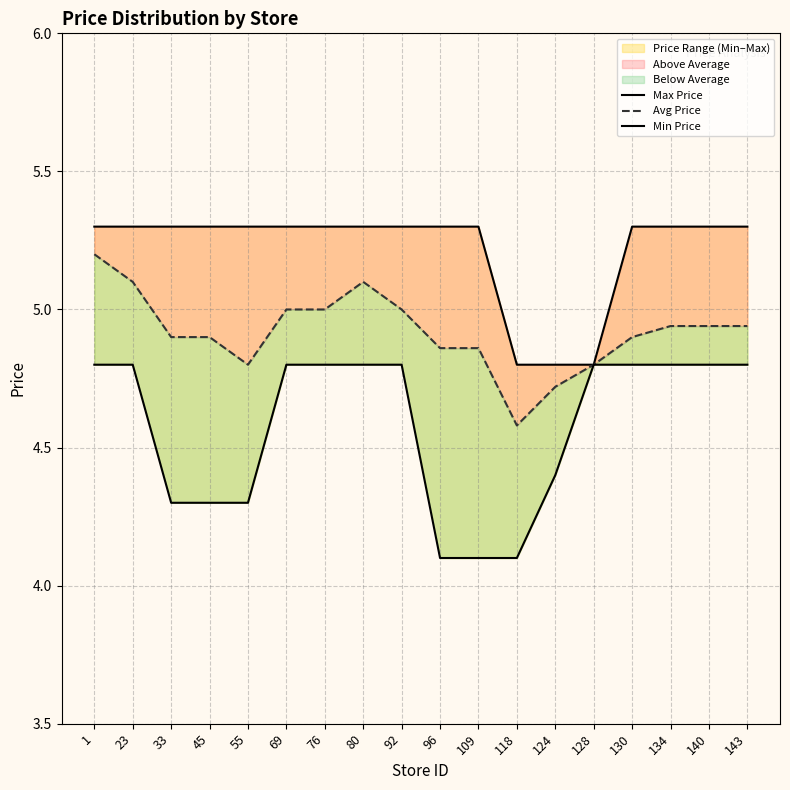

True or false: Avg Price has more than 2 points higher than both neighbors.

False